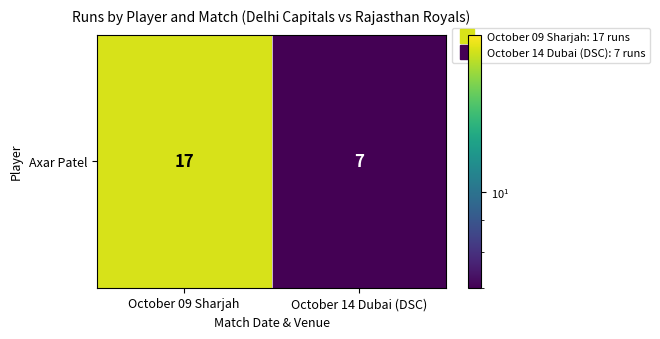

Reading right to left, extract all data points from this chart.

October 14 Dubai (DSC)=7	October 09 Sharjah=17